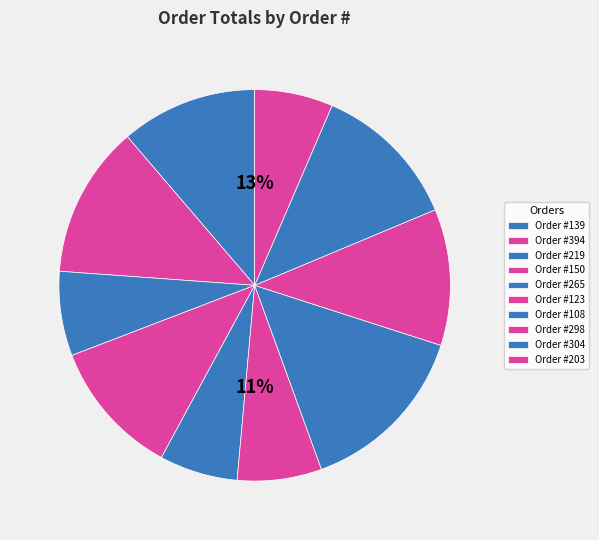

Is there any slice that represents more than half of the pie?

No